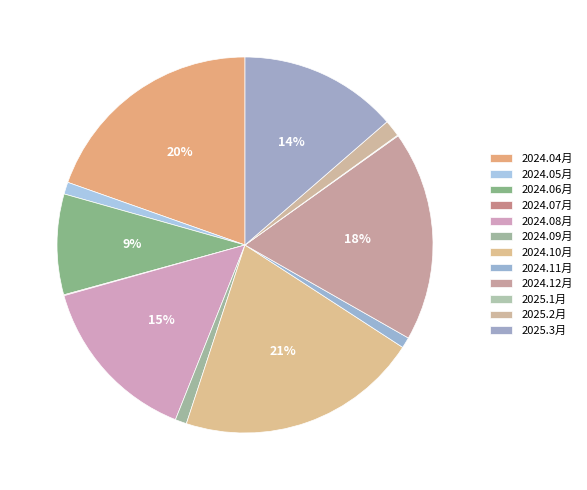

Is the sum of 2024.09月 and 2024.12月 greater than half?

No